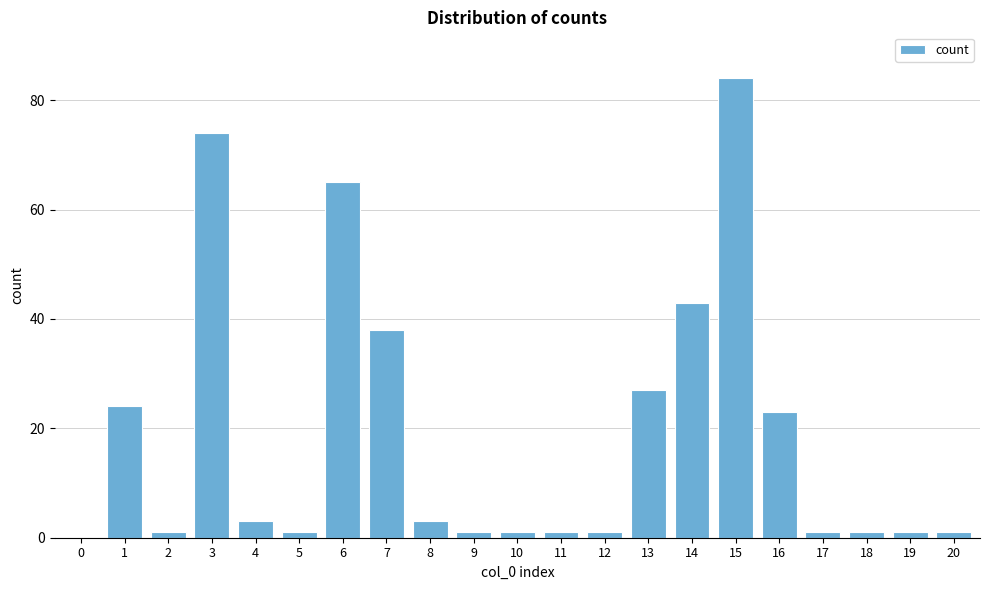

Reading left to right, extract all data points from this chart.

0=0	1=24	2=1	3=74	4=3	5=1	6=65	7=38	8=3	9=1	10=1	11=1	12=1	13=27	14=43	15=84	16=23	17=1	18=1	19=1	20=1